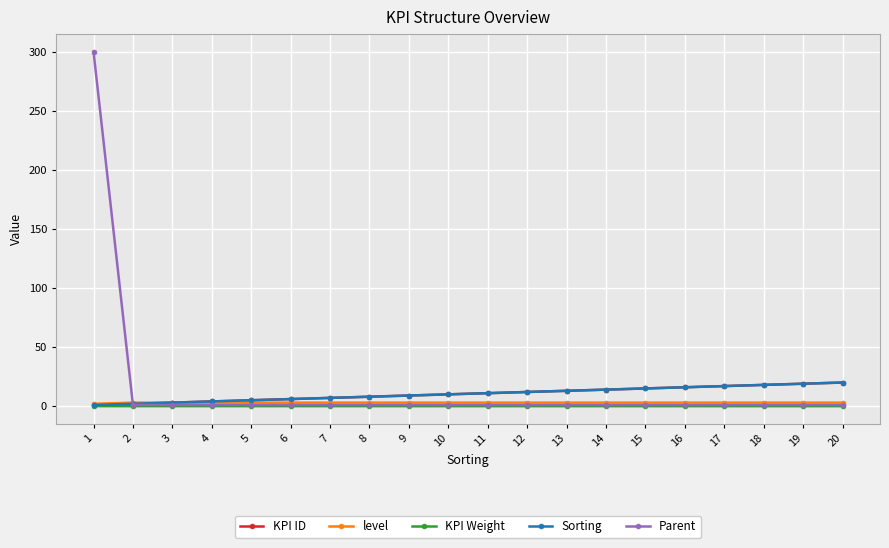

Read the Parent value at 4.

1.0